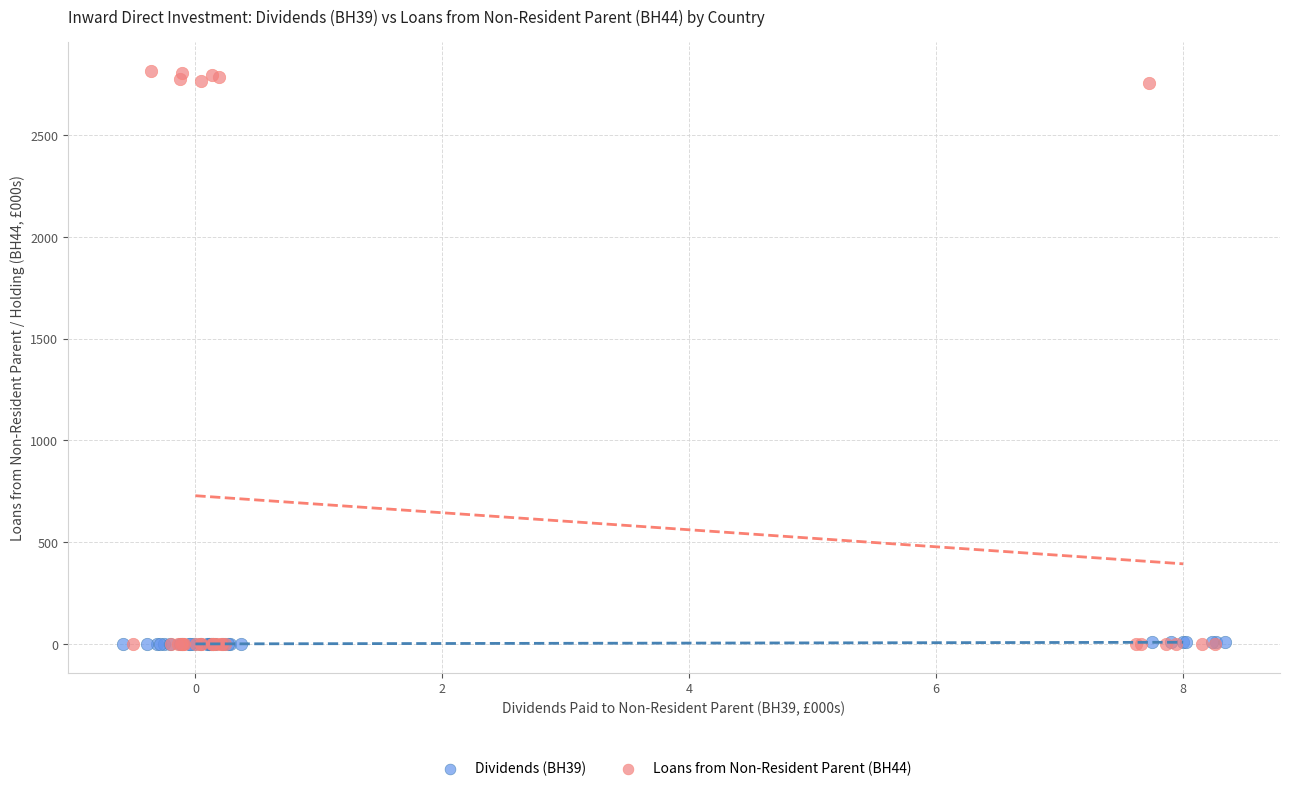

Which series contains the highest Y value?

Loans from Non-Resident Parent (BH44)